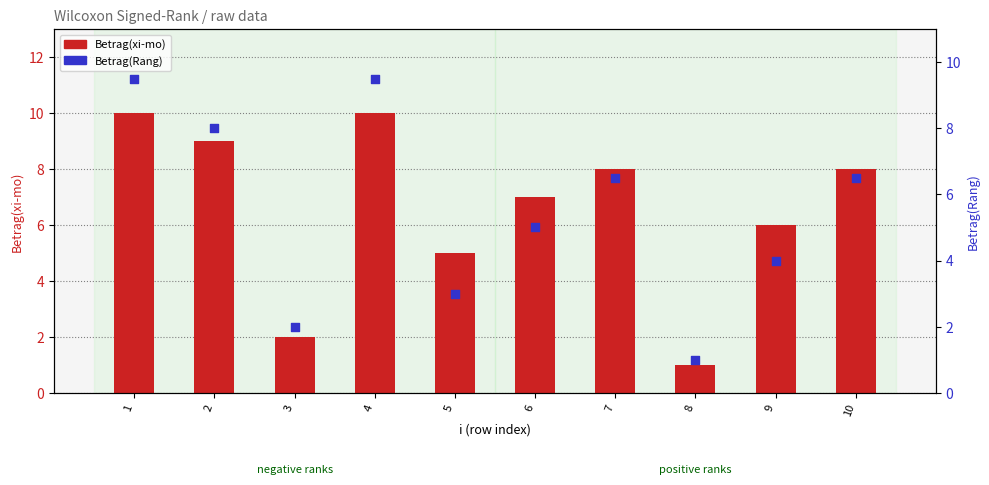

Which series reaches the maximum Y coordinate?

Betrag(xi-mo)